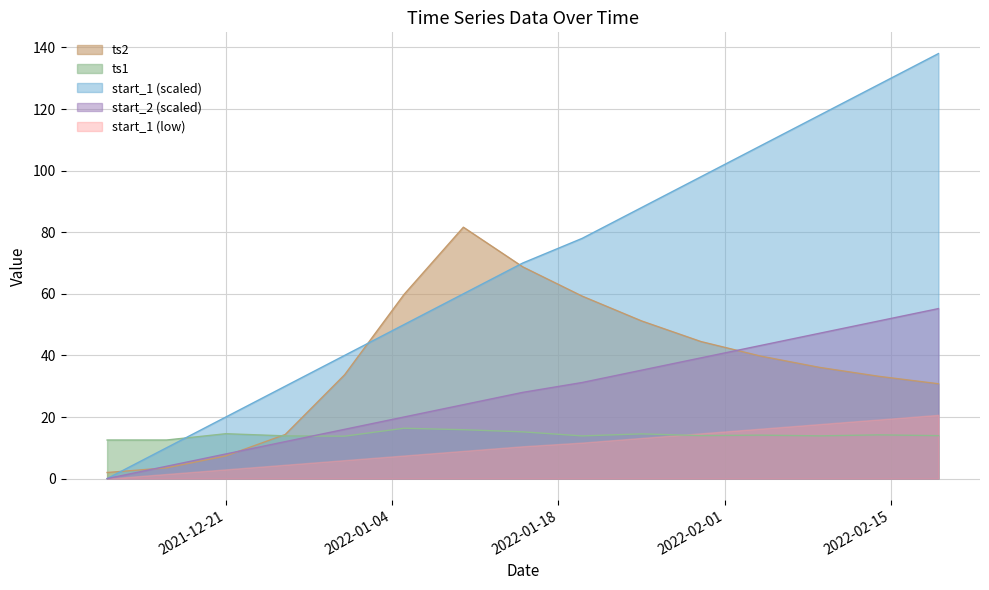

What is the sum of the start_2 values at 2021-12-26 and 2021-12-11?

12.0